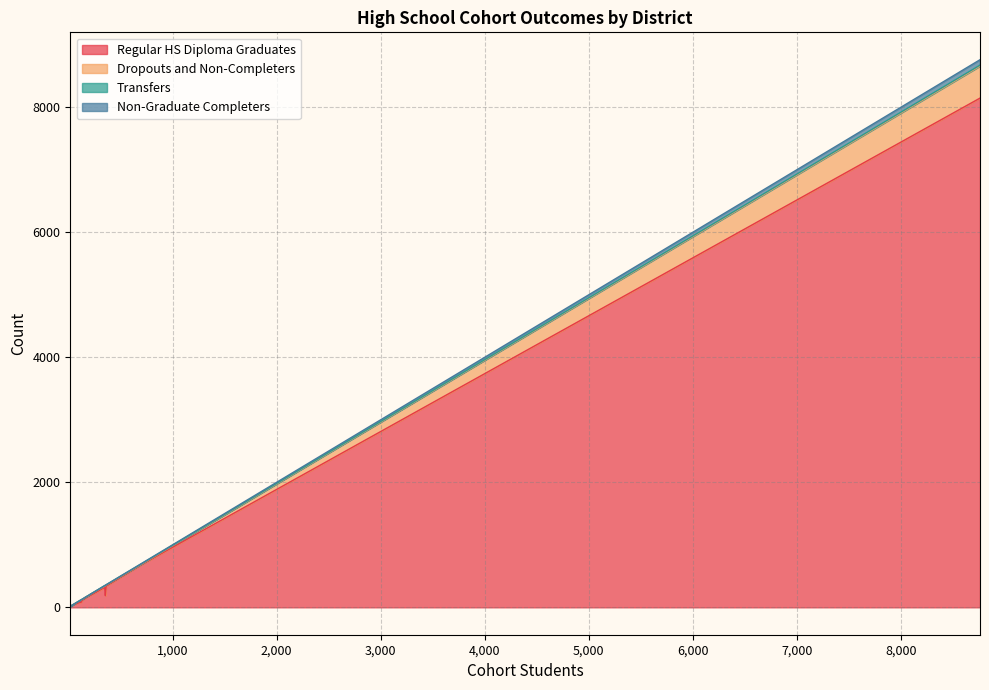

What is the difference between the Transfers values at Muroc Joint Unified and El Tejon Unified?

2